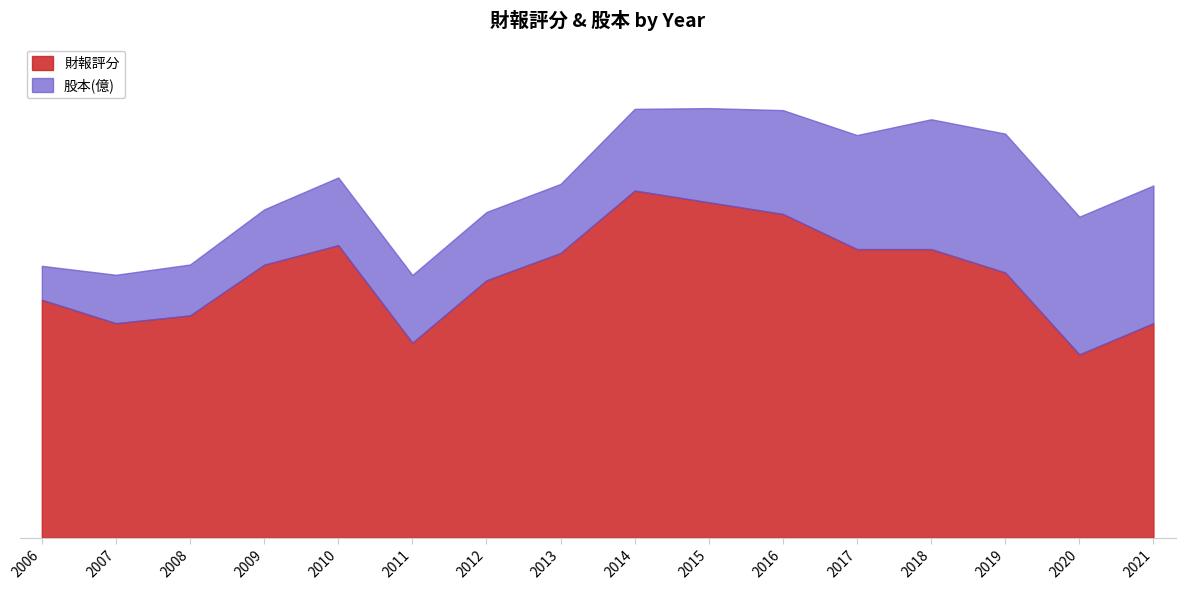

Where does the data first go above 70?

2010